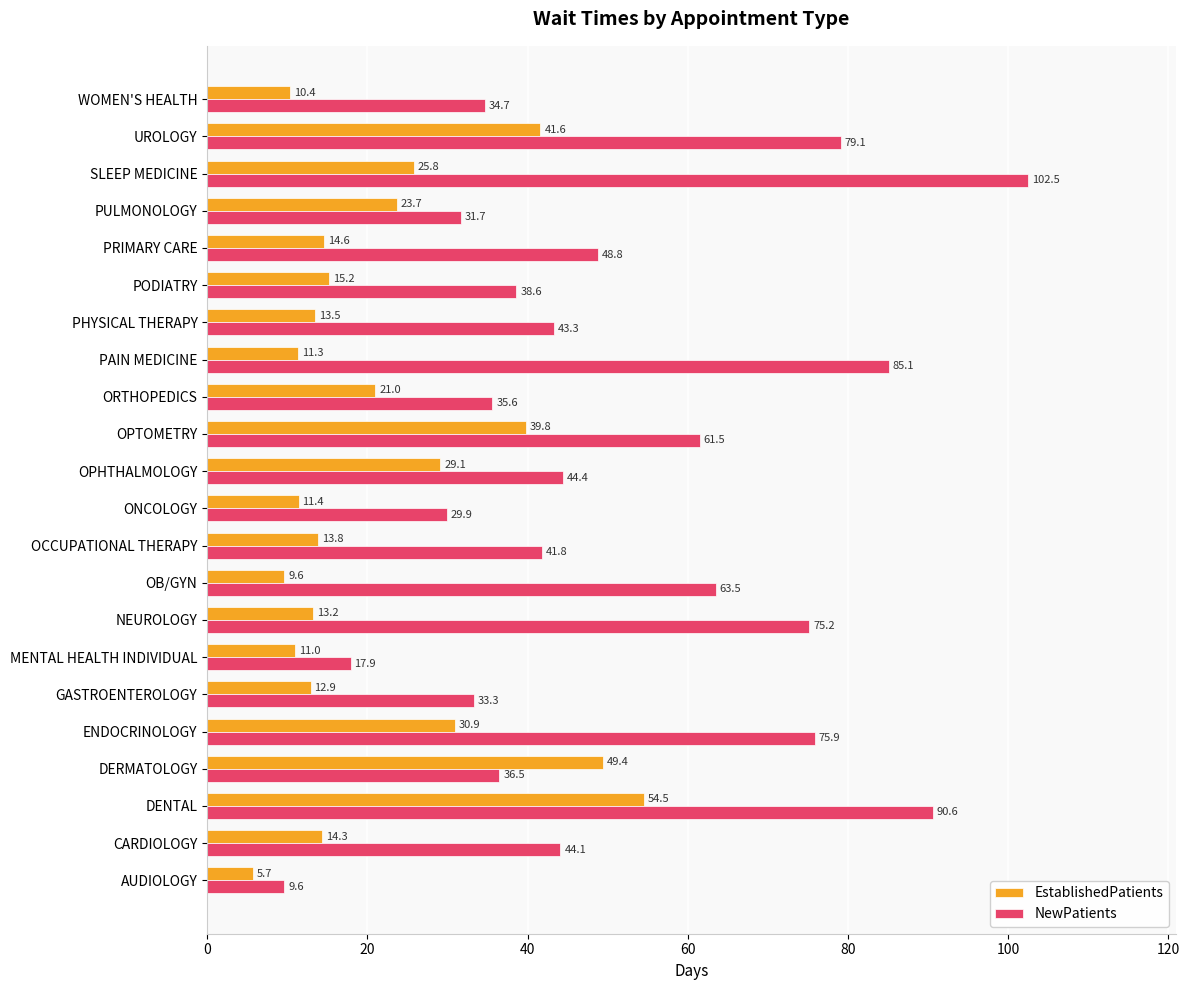

What value does the EstablishedPatients series have at MENTAL HEALTH INDIVIDUAL?

11.0